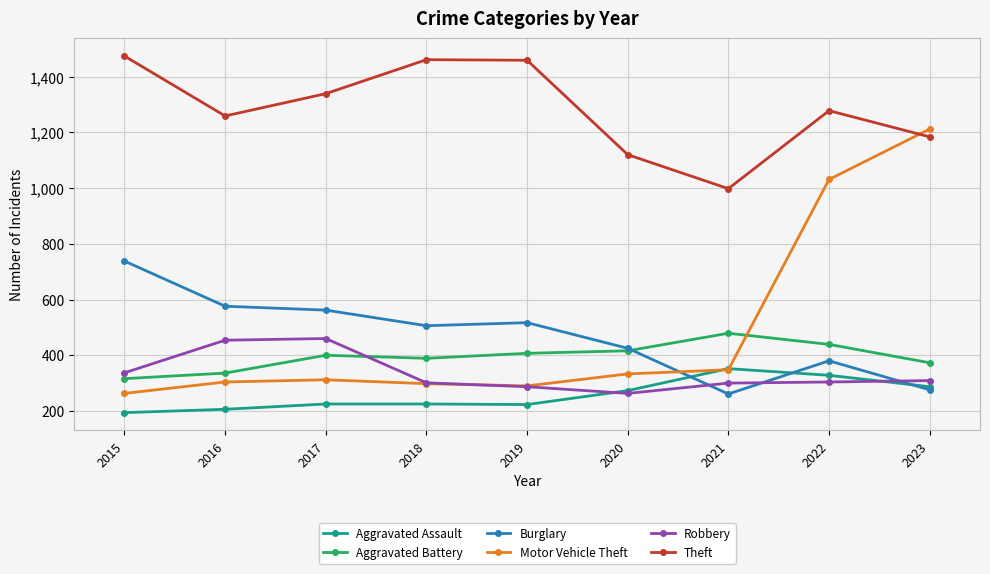

What is the value of the Aggravated Assault point at the 6th from the left?

273